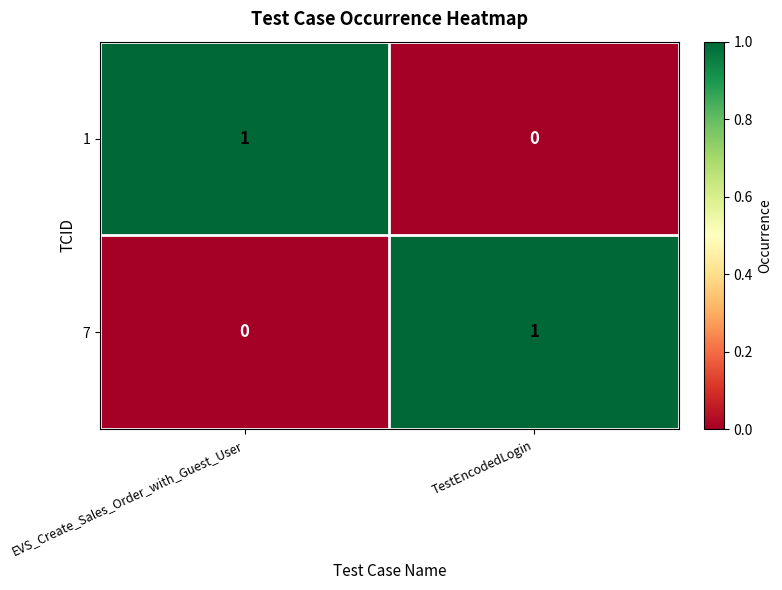

Count the number of data series in this chart.

2